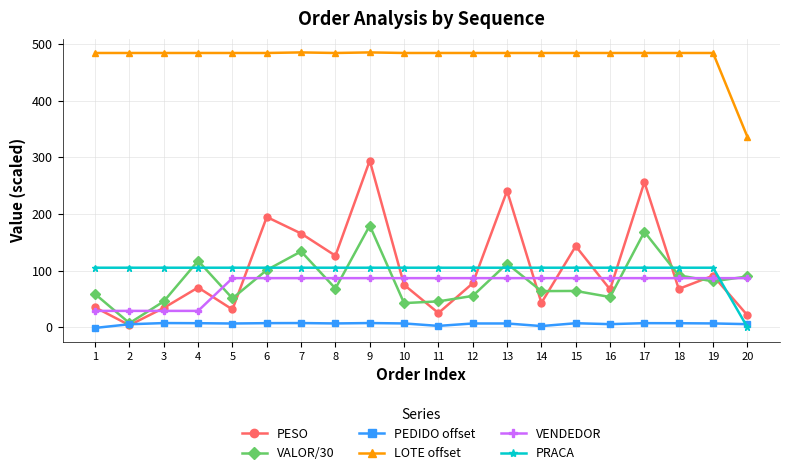

What is the difference between the second highest and second lowest values in the VALOR/30 series?

125.8